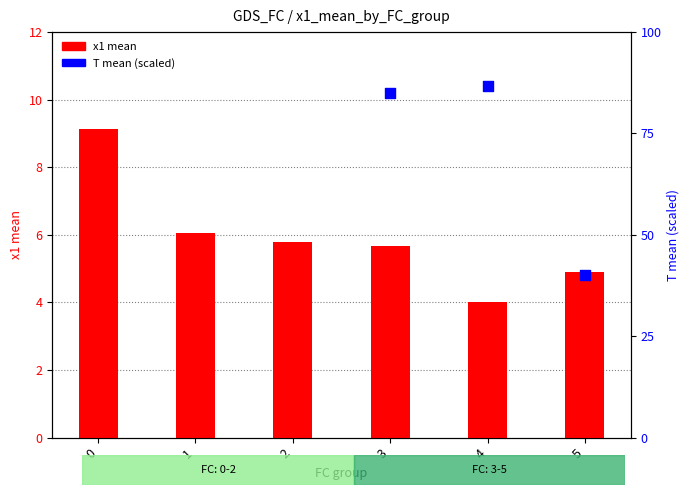

What are all the series names shown in the legend?

x1 mean, T mean scaled